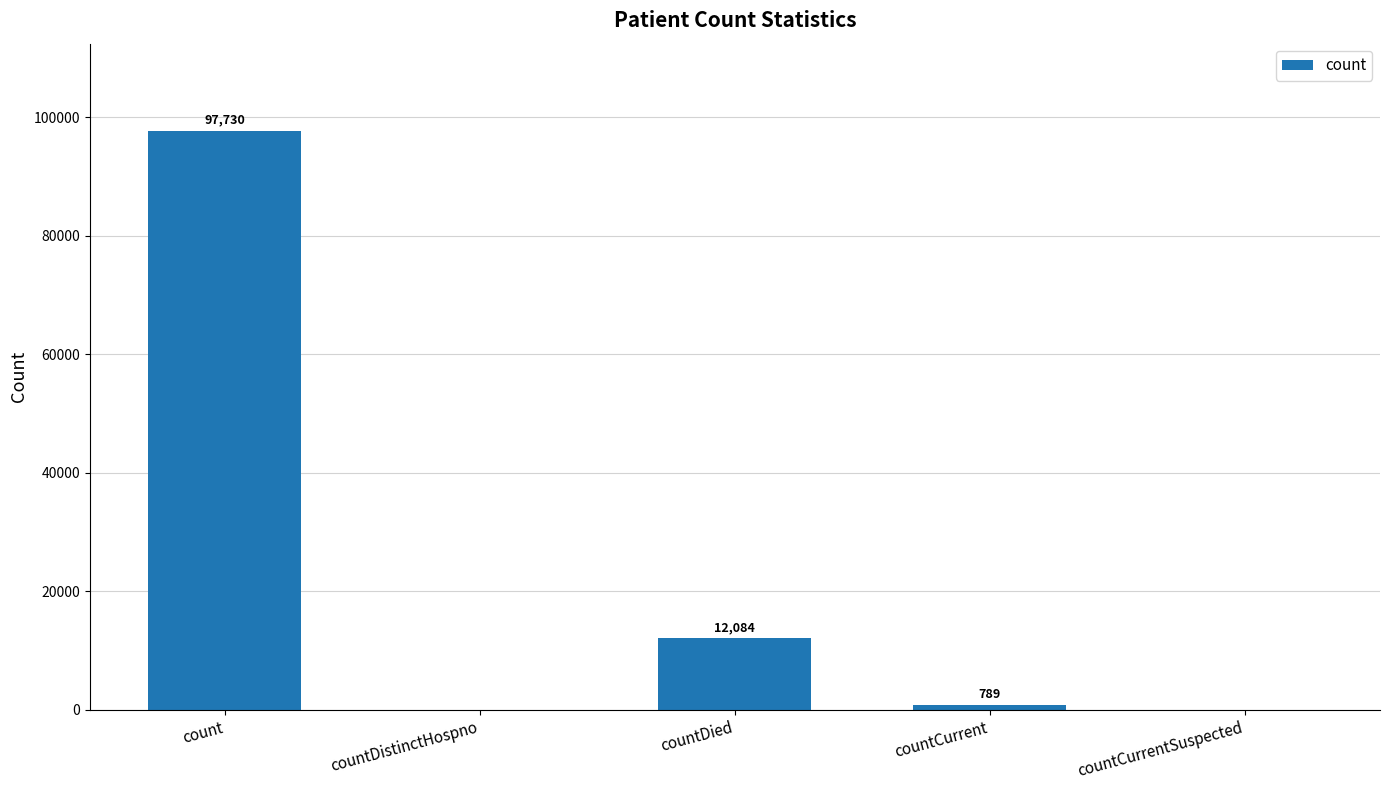

At which label is the value closest to 48865?

countDied